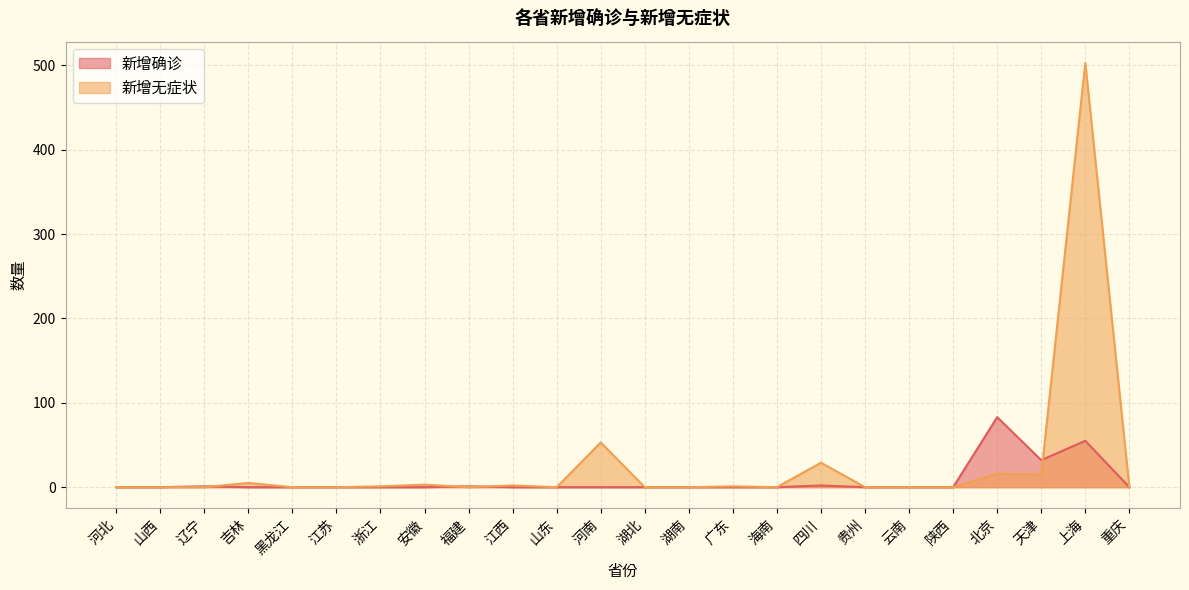

At which category is the sum across all series the highest?

上海